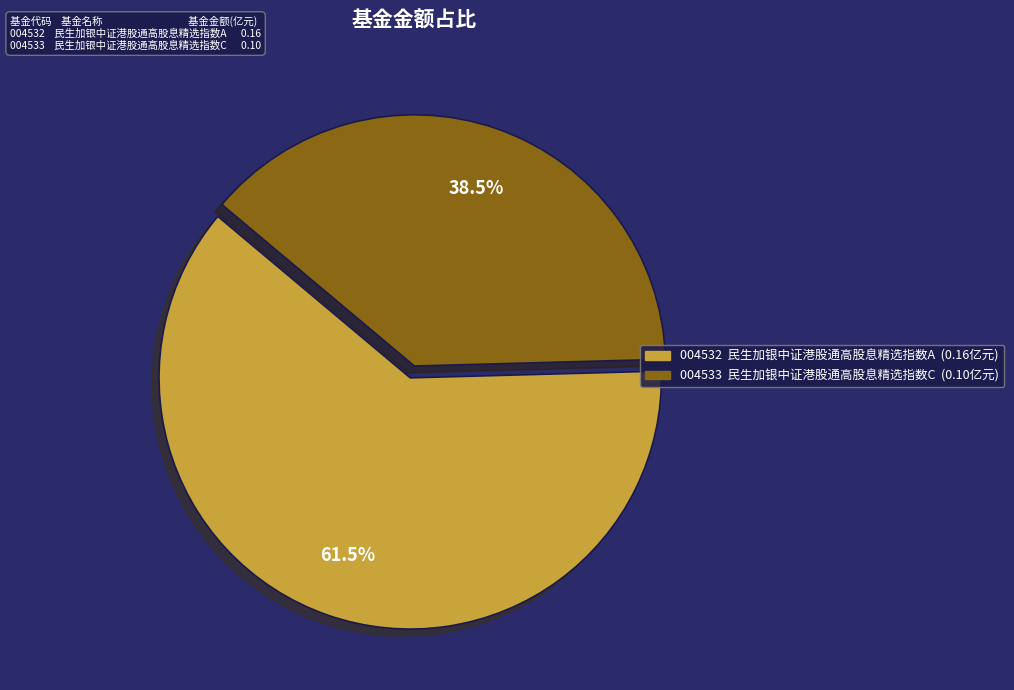

Is there any slice that represents more than half of the pie?

Yes